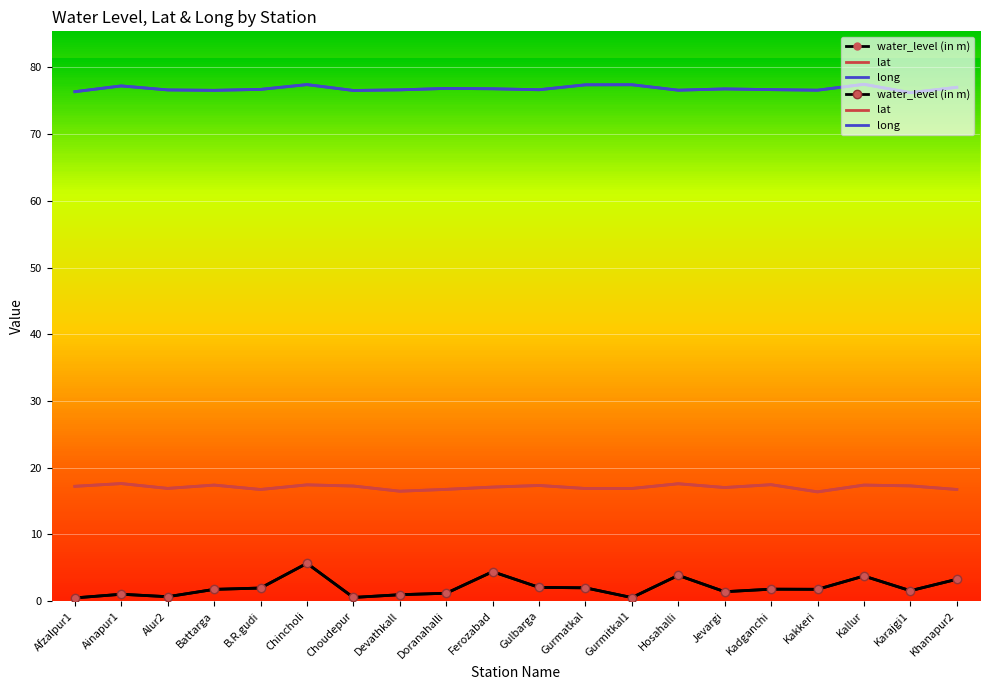

Reading left to right, transcribe all the data shown in this chart.

water_level (in m): Afzalpur1=0.5	Ainapur1=1.0	Alur2=0.7	Battarga=1.8	B.R.gudi=1.9	Chincholi=5.7	Choudepur=0.5	Devathkall=0.9	Doranahalli=1.2	Ferozabad=4.4	Gulbarga=2.0	Gurmatkal=2.0	Gurmitkal1=0.5	Hosahalli=3.9	Jevargi=1.4	Kadganchi=1.8	Kakkeri=1.8	Kallur=3.8	Karajgi1=1.6	Khanapur2=3.3
lat: Afzalpur1=17.2	Ainapur1=17.6	Alur2=16.9	Battarga=17.4	B.R.gudi=16.7	Chincholi=17.4	Choudepur=17.2	Devathkall=16.5	Doranahalli=16.7	Ferozabad=17.1	Gulbarga=17.3	Gurmatkal=16.9	Gurmitkal1=16.9	Hosahalli=17.6	Jevargi=17.0	Kadganchi=17.4	Kakkeri=16.4	Kallur=17.4	Karajgi1=17.3	Khanapur2=16.7
long: Afzalpur1=76.4	Ainapur1=77.2	Alur2=76.6	Battarga=76.6	B.R.gudi=76.7	Chincholi=77.4	Choudepur=76.5	Devathkall=76.6	Doranahalli=76.8	Ferozabad=76.8	Gulbarga=76.7	Gurmatkal=77.4	Gurmitkal1=77.4	Hosahalli=76.6	Jevargi=76.8	Kadganchi=76.7	Kakkeri=76.6	Kallur=77.5	Karajgi1=76.2	Khanapur2=77.0